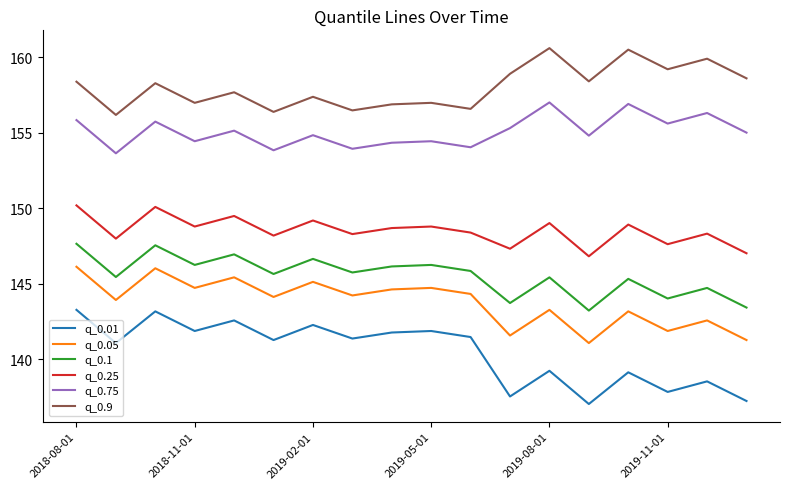

List the series in order of their peak value, highest first.

q_0.9, q_0.75, q_0.25, q_0.1, q_0.05, q_0.01